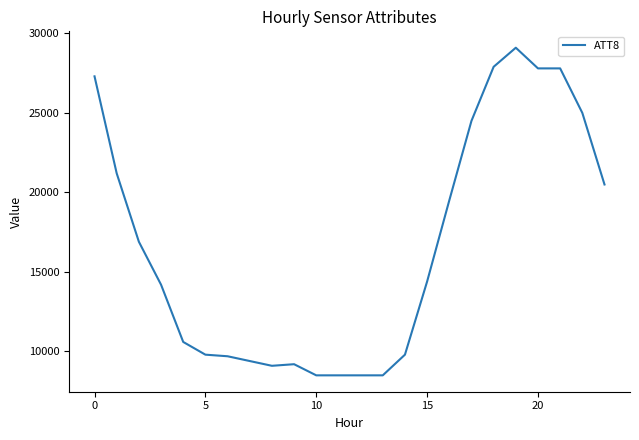

What is the smallest value displayed?

8500